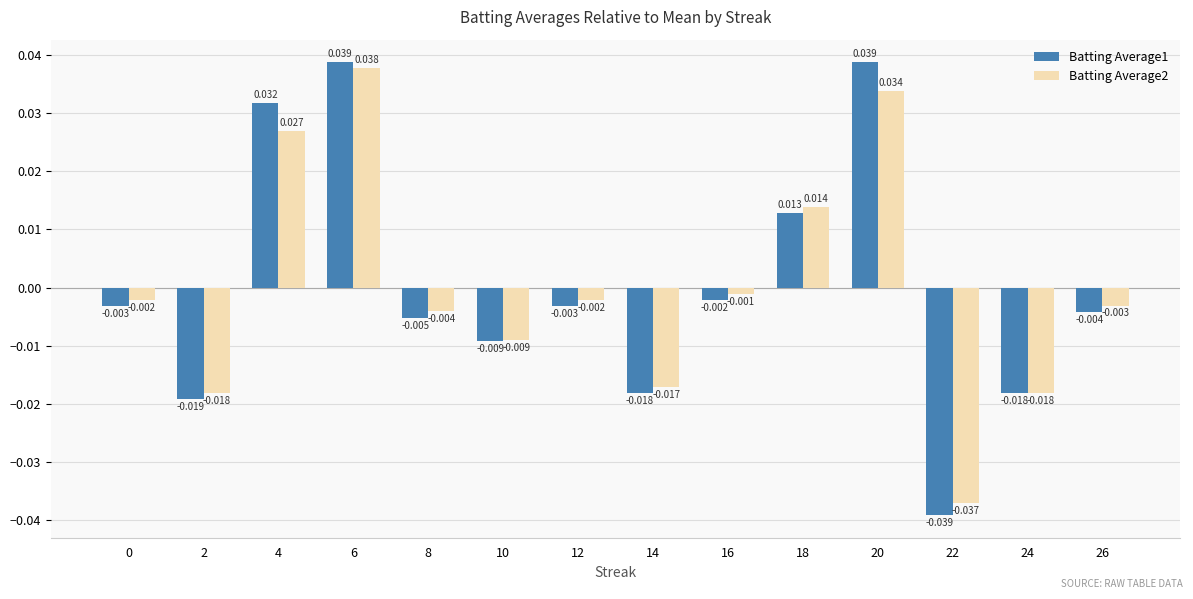

Is the value of Batting Average1 at 16 greater than the value of Batting Average2 at 20?

No